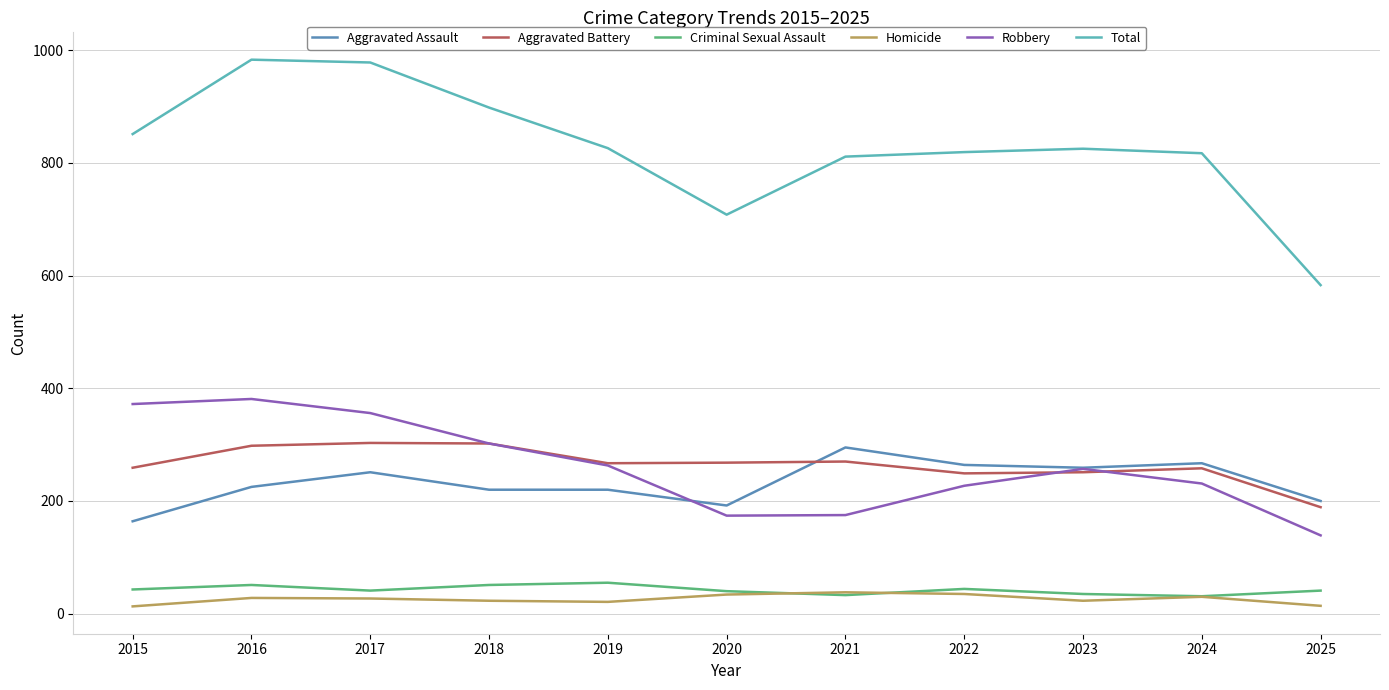

True or false: Robbery and Criminal Sexual Assault intersect in this chart.

False